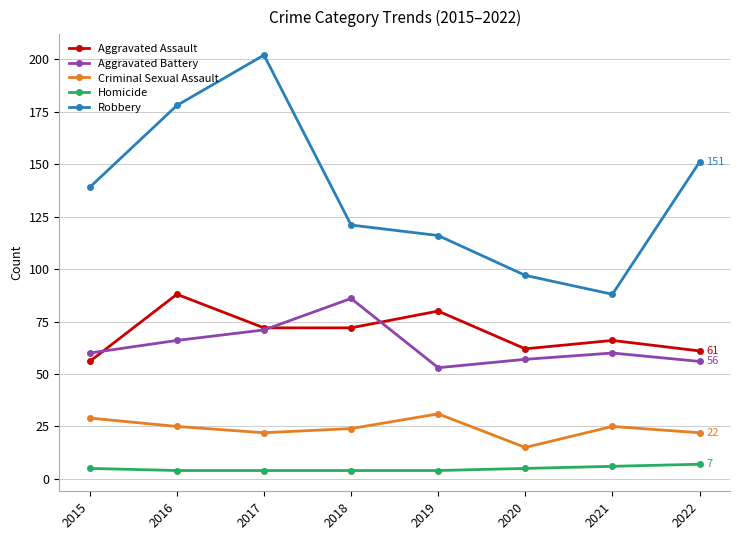

Which series has the largest total across all categories?

Robbery